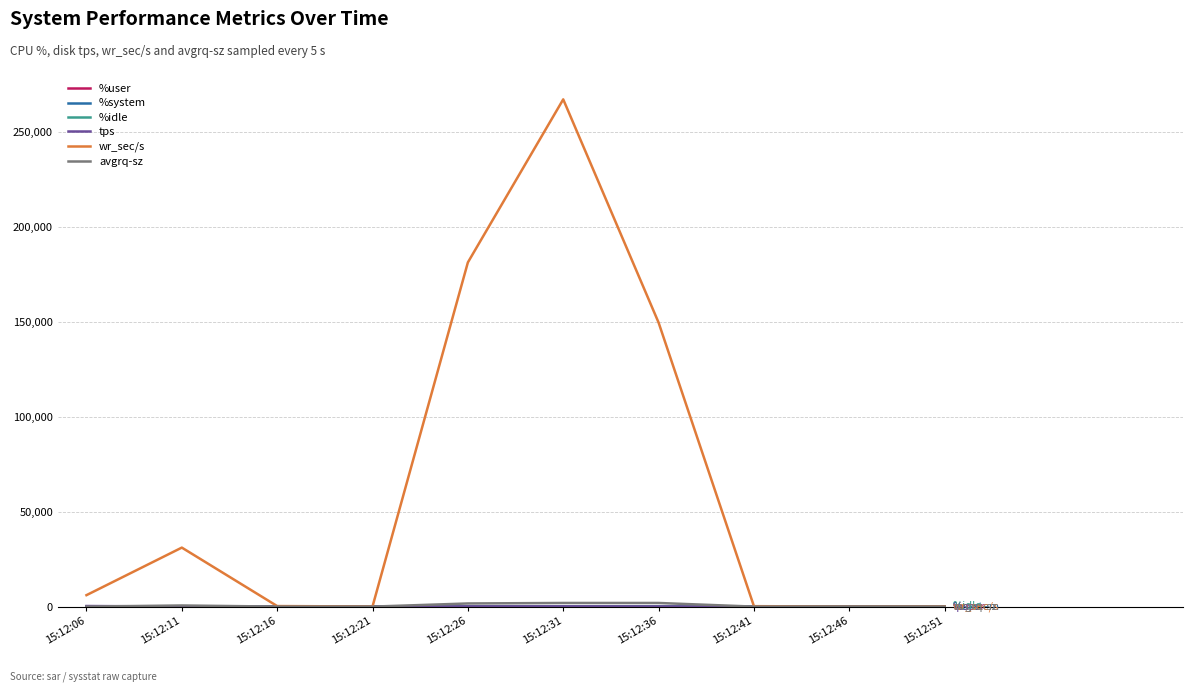

At which category is the sum across all series the highest?

15:12:31